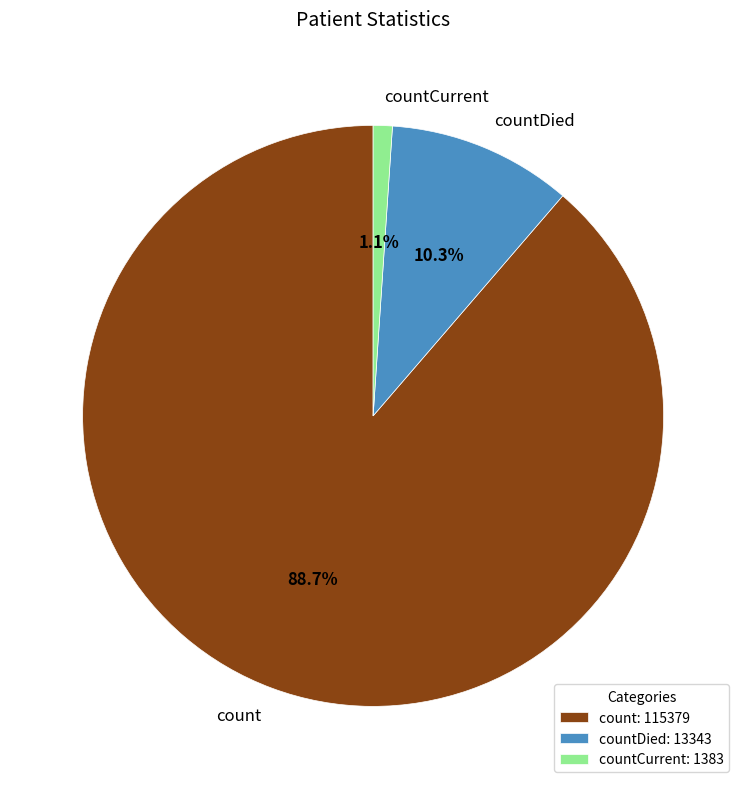

What percentage is the count slice, to the nearest percent?

89%